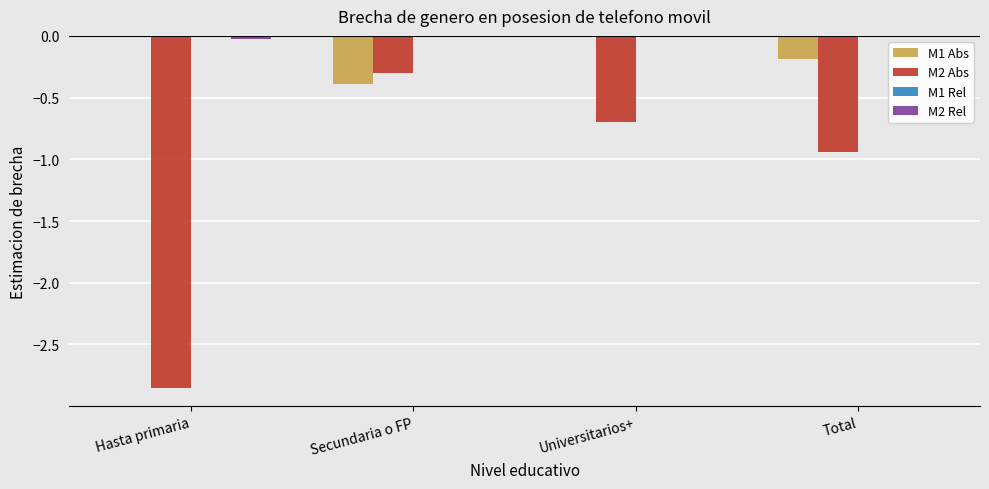

Is it true that M1 Abs equals -0.2 at Total?

True